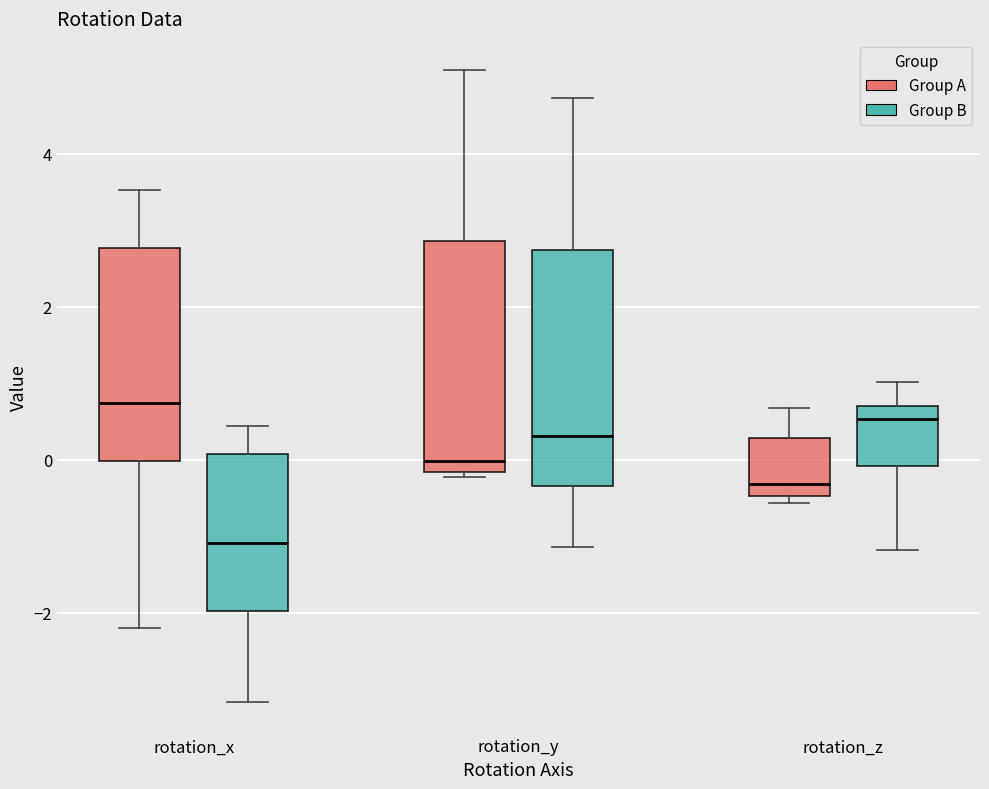

Reading left to right, transcribe this box plot: for each box, give where its median line is, the range the box spans, and where its two whiskers end, as read against the y-axis. The values are not printed on the chart, so give them approximately, as read against the axis.

rotation_x (Group A): median 0.8, box 0.0 to 2.8, whiskers -2.2 to 3.6
rotation_x (Group B): median -1.0, box -2.0 to 0.0, whiskers -3.2 to 0.4
rotation_y (Group A): median 0.0, box -0.2 to 2.8, whiskers -0.2 (just below the box's lower edge) to 5.0
rotation_y (Group B): median 0.4, box -0.4 to 2.8, whiskers -1.2 to 4.8
rotation_z (Group A): median -0.4 (just above the box's lower edge), box -0.4 to 0.2, whiskers -0.6 to 0.6
rotation_z (Group B): median 0.6 (just below the box's upper edge), box 0.0 to 0.6, whiskers -1.2 to 1.0